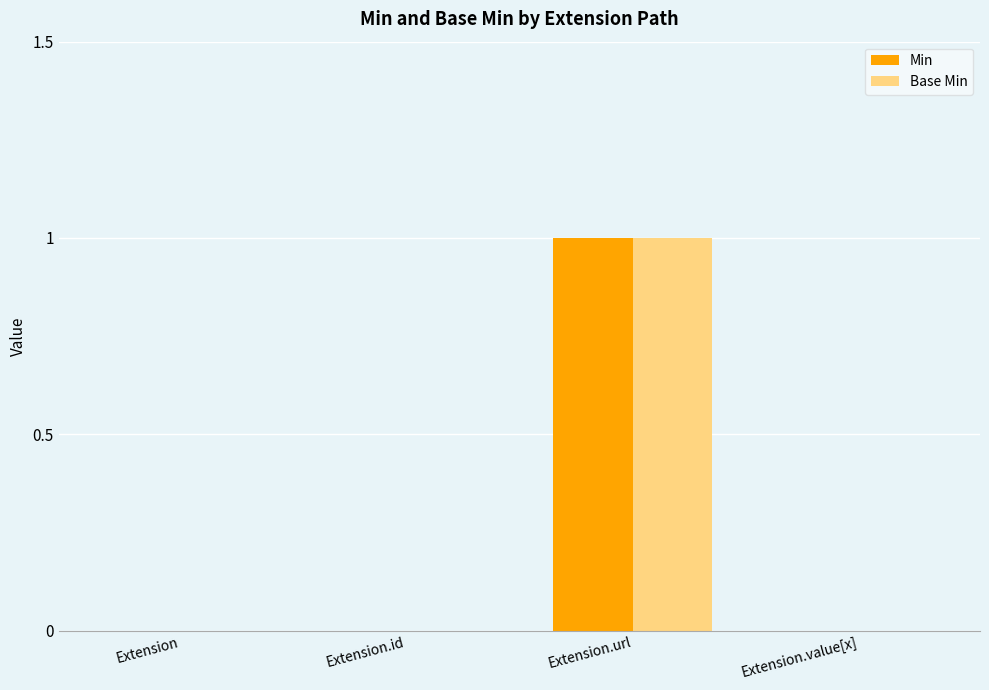

Is the value of Min at Extension.url greater than the value of Base Min at Extension?

Yes